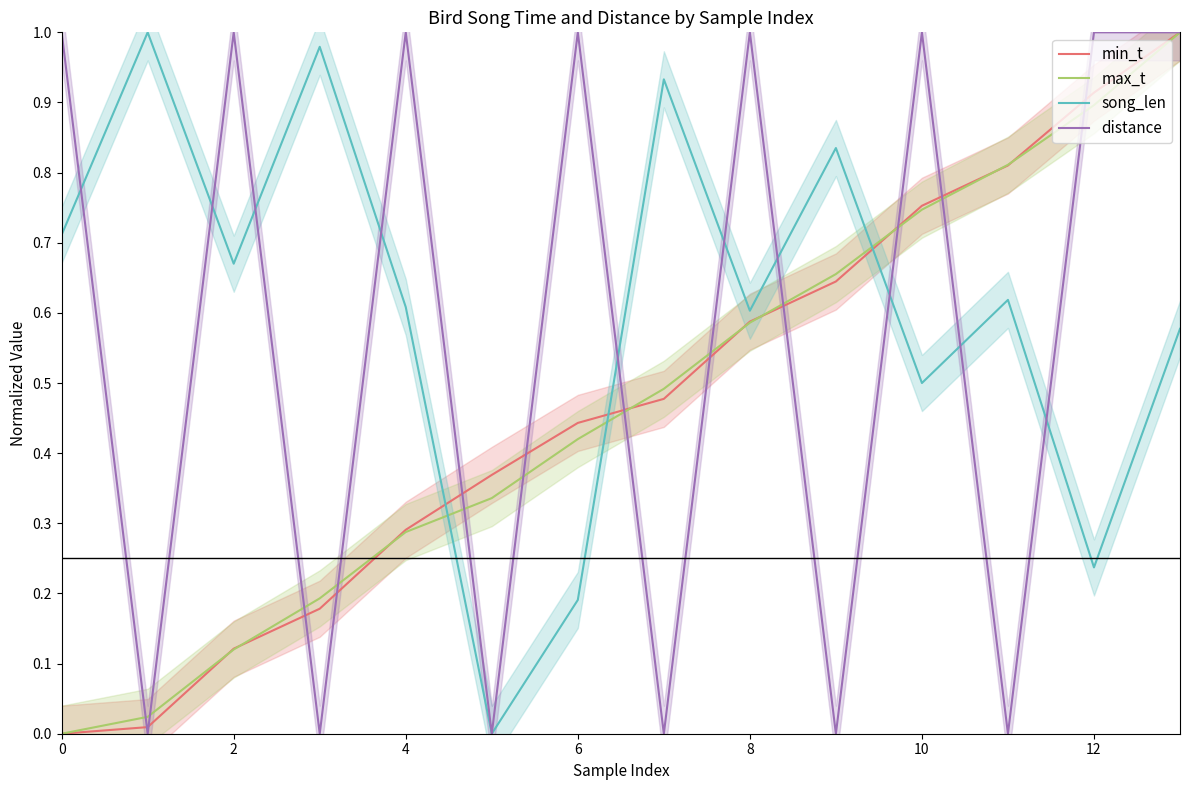

Does the chart have visible grid lines?

No